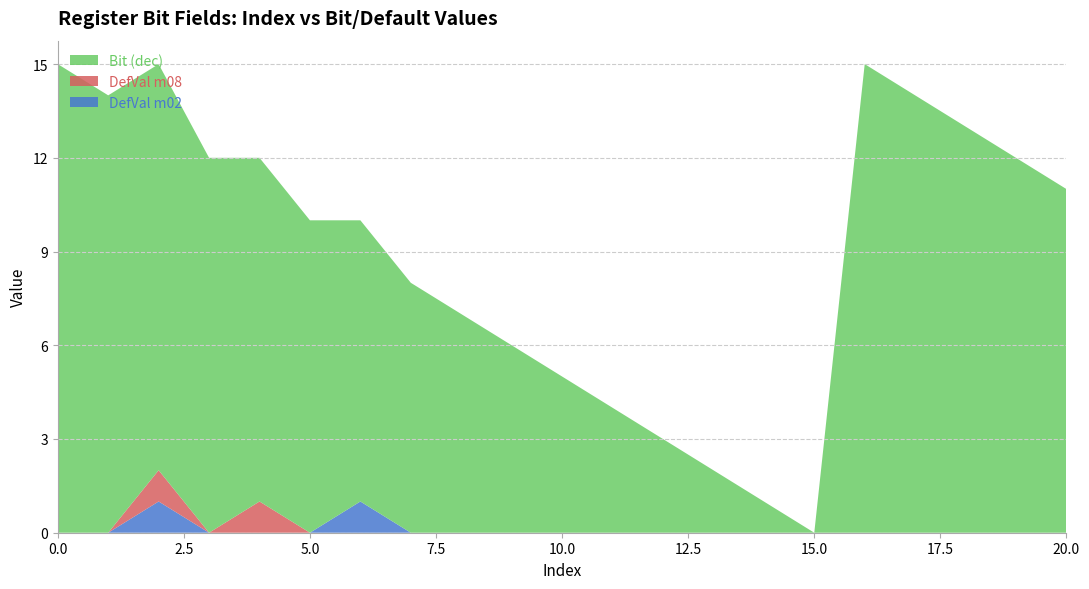

Reading left to right, what are all the values shown in this chart?

DefVal m02: 0=0	1=0	2=1	3=0	4=0	5=0	6=1	7=0	8=0	9=0	10=0	11=0	12=0	13=0	14=0	15=0	16=0	17=0	18=0	19=0	20=0
DefVal m08: 0=0	1=0	2=1	3=0	4=1	5=0	6=0	7=0	8=0	9=0	10=0	11=0	12=0	13=0	14=0	15=0	16=0	17=0	18=0	19=0	20=0
Bit (dec): 0=15	1=14	2=13	3=12	4=11	5=10	6=9	7=8	8=7	9=6	10=5	11=4	12=3	13=2	14=1	15=0	16=15	17=14	18=13	19=12	20=11